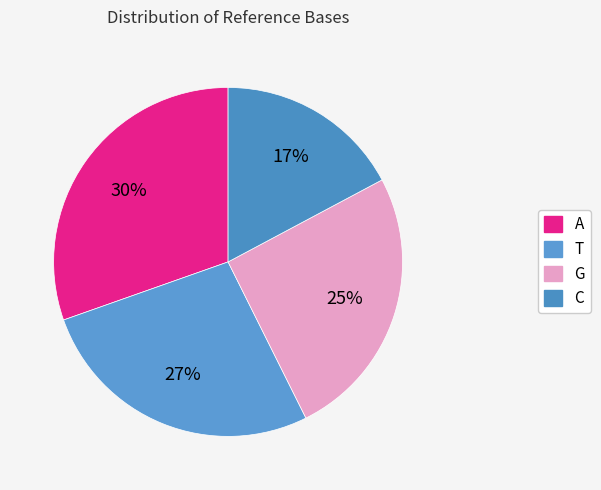

Combined, do C and G account for over 50%?

No